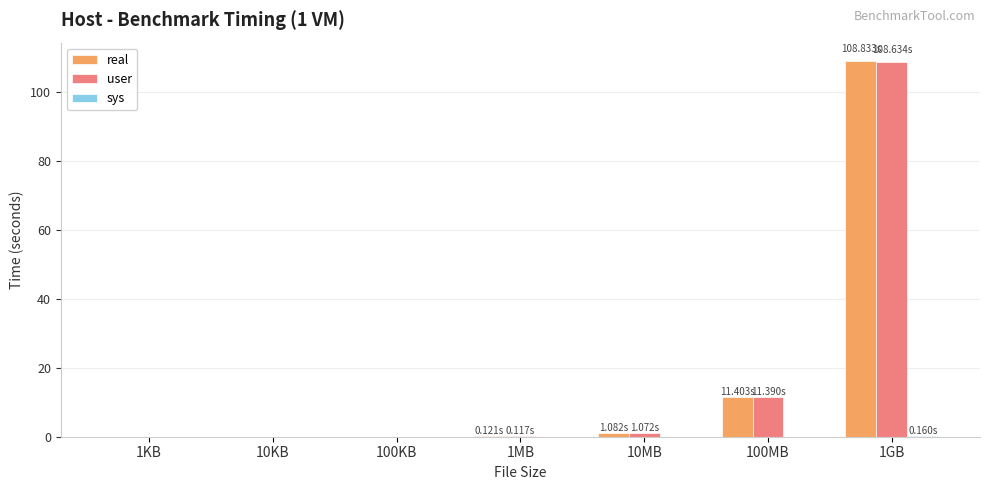

What is the sum of all user values?

121.3